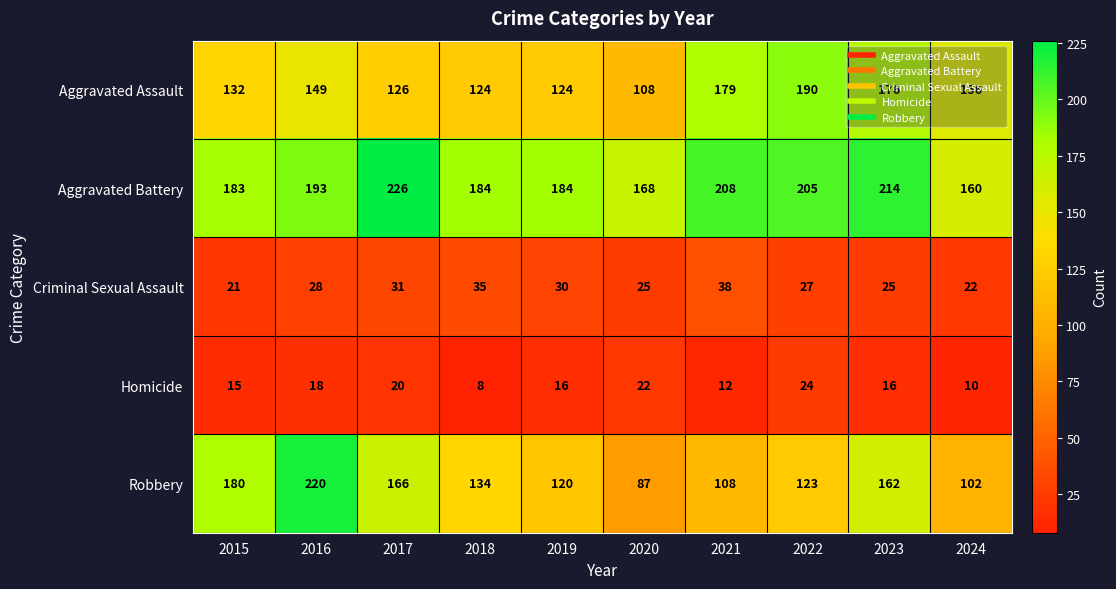

Count the number of data series in this chart.

5